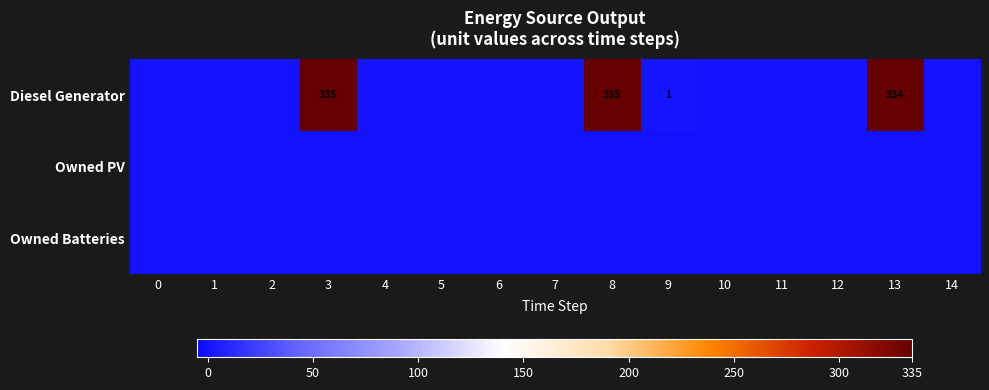

True or false: Diesel Generator has a value of 536 at 8.

False